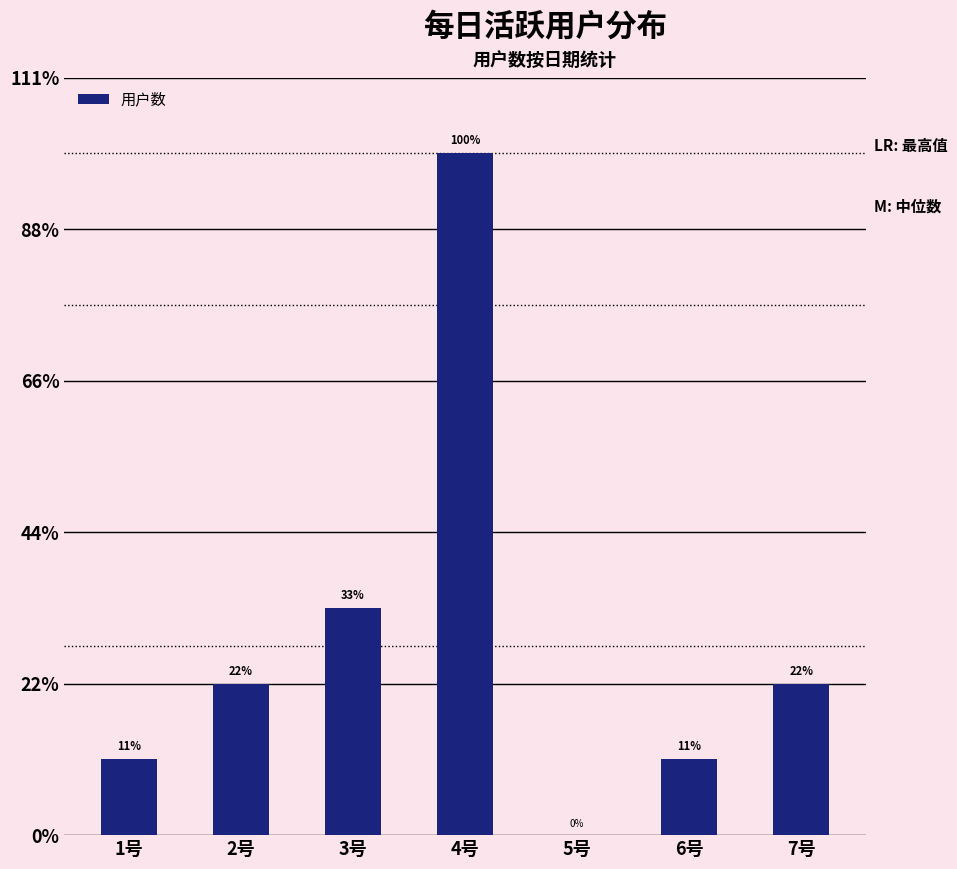

At which category does the chart reach its peak across all series?

4号